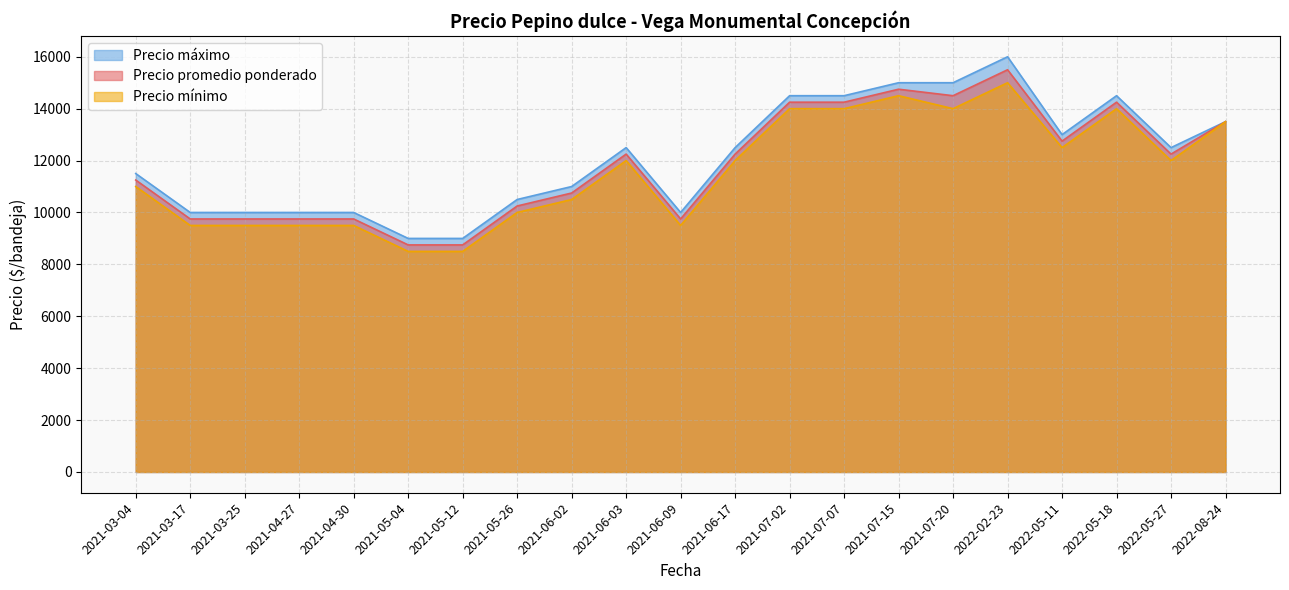

What is the total value across all series at 2021-03-25?

29250